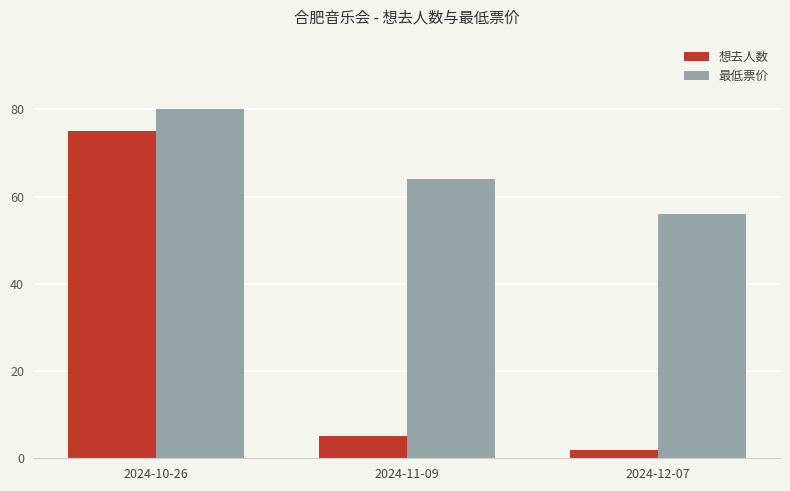

Where does the 想去人数 series first go above 5?

2024-10-26